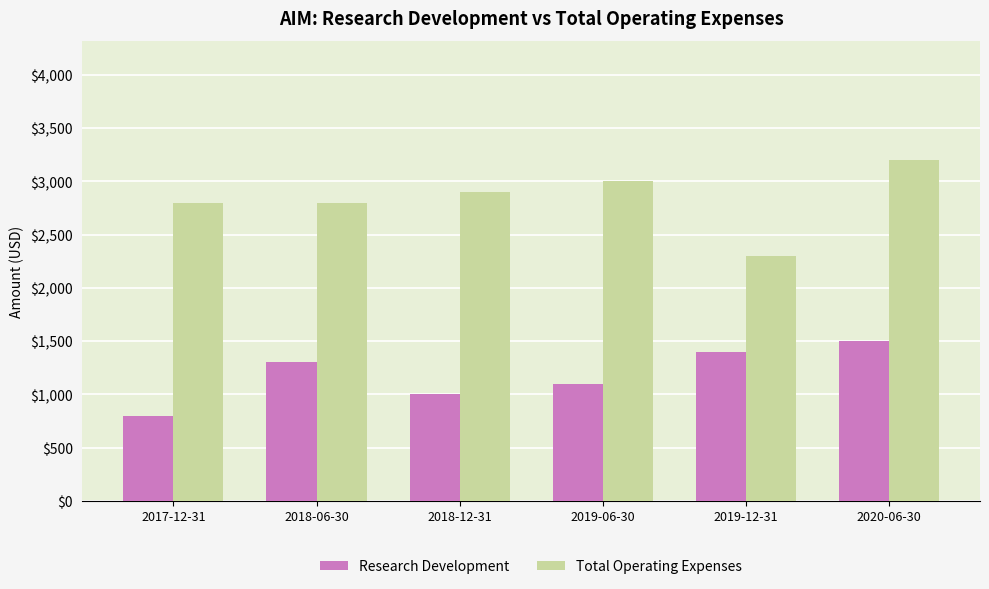

At which category is the sum across all series the highest?

2020-06-30